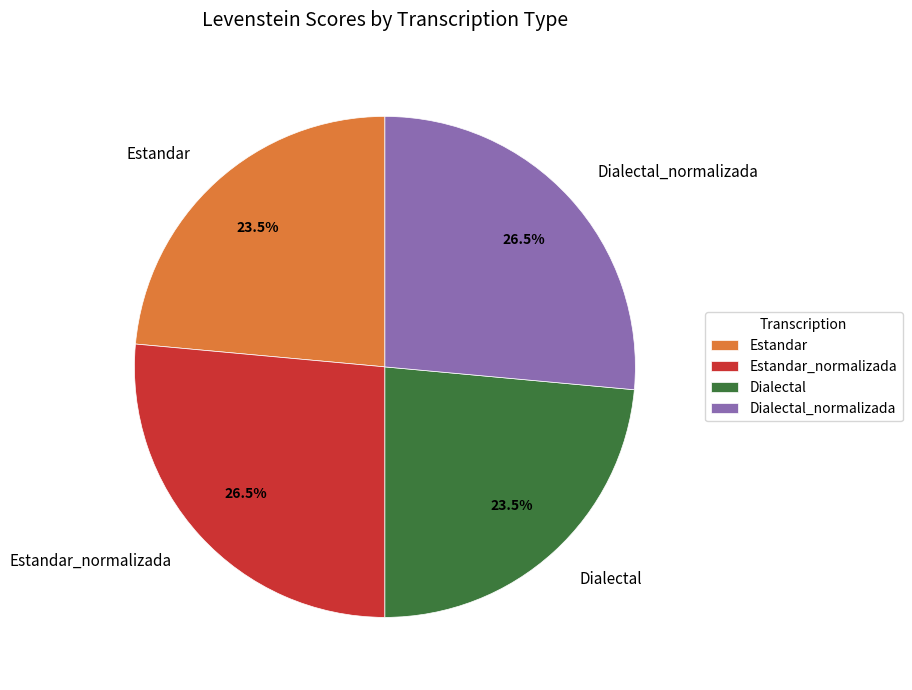

What is the ratio of the value at Estandar_normalizada to the value at Dialectal?

1.1